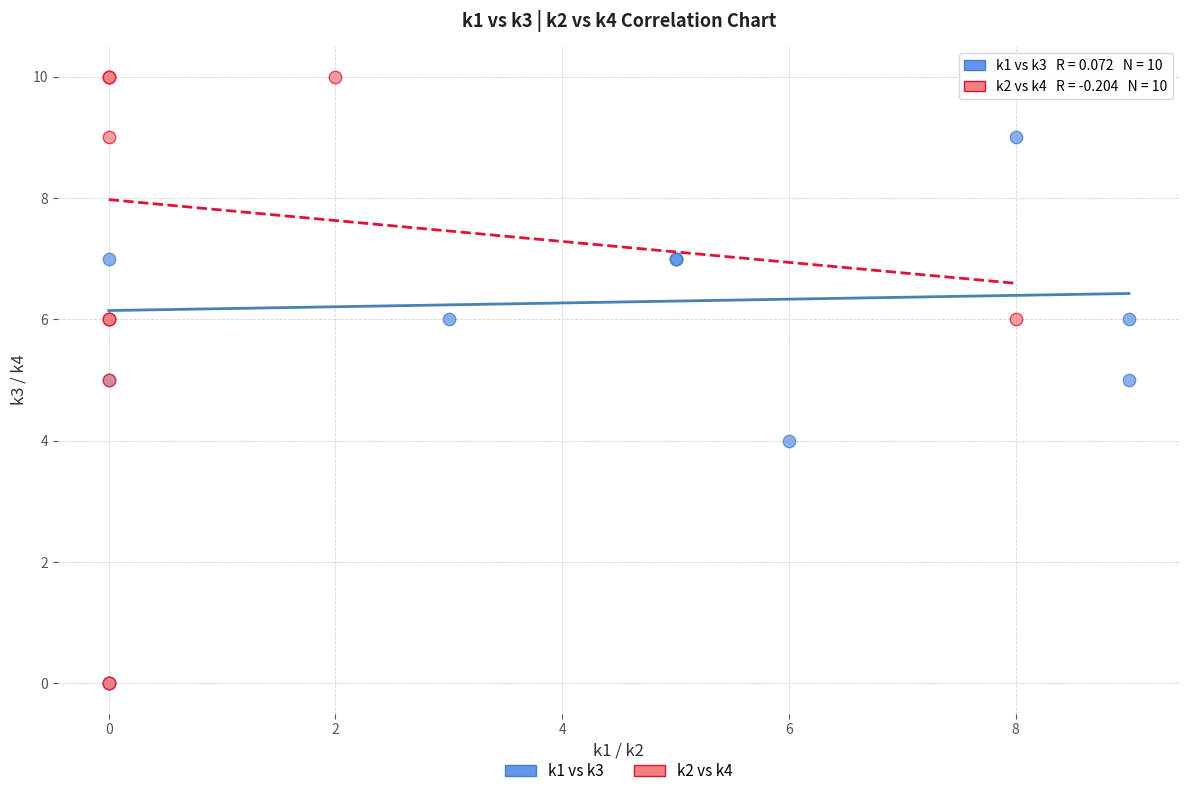

Which series contains the highest Y value?

k2 vs k4